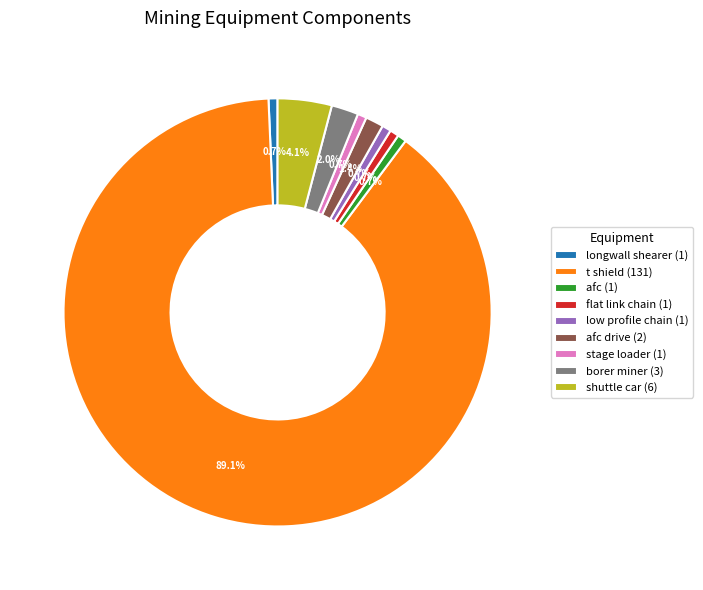

Approximately how many times larger is the value at longwall shearer (1) compared to low profile chain (1)?

1.0